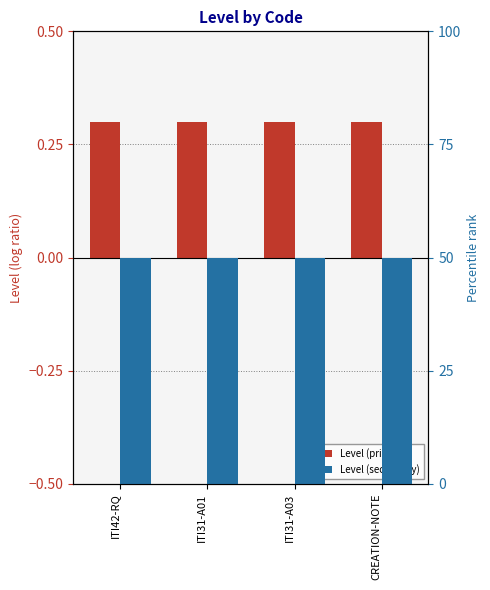

Are the bars horizontal?

No